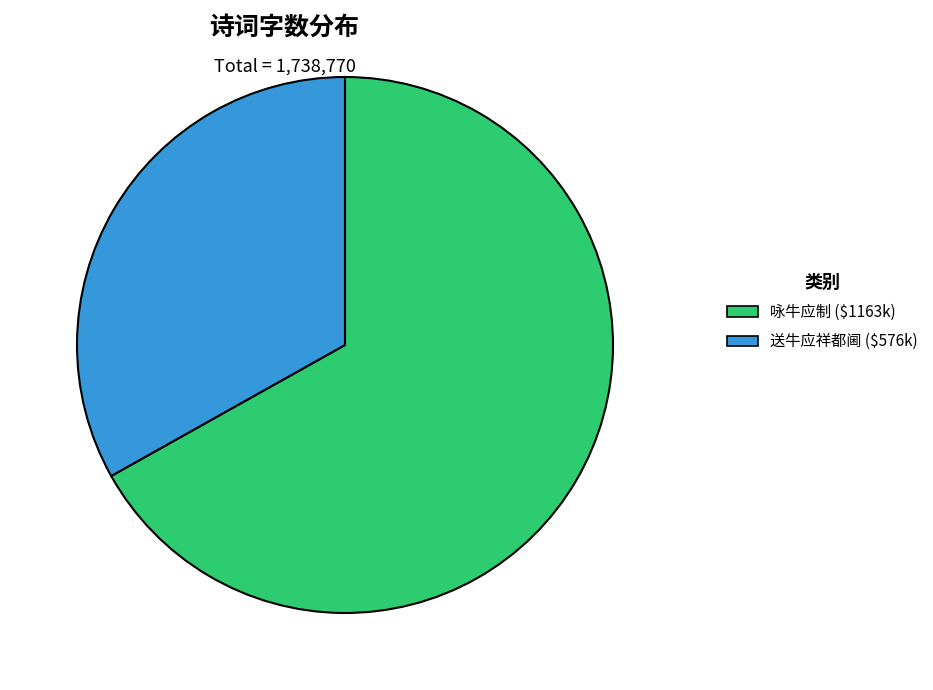

How many slices are in this pie chart?

2